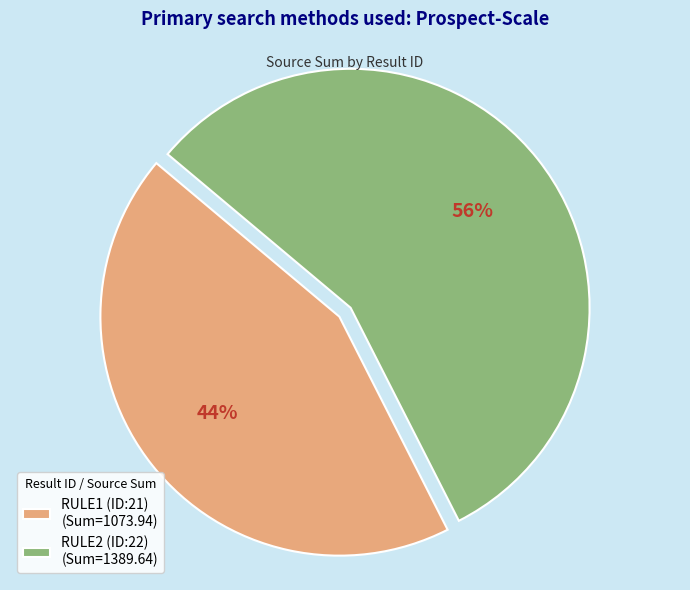

What percentage is the RULE1 (ID:21) slice, to the nearest percent?

44%